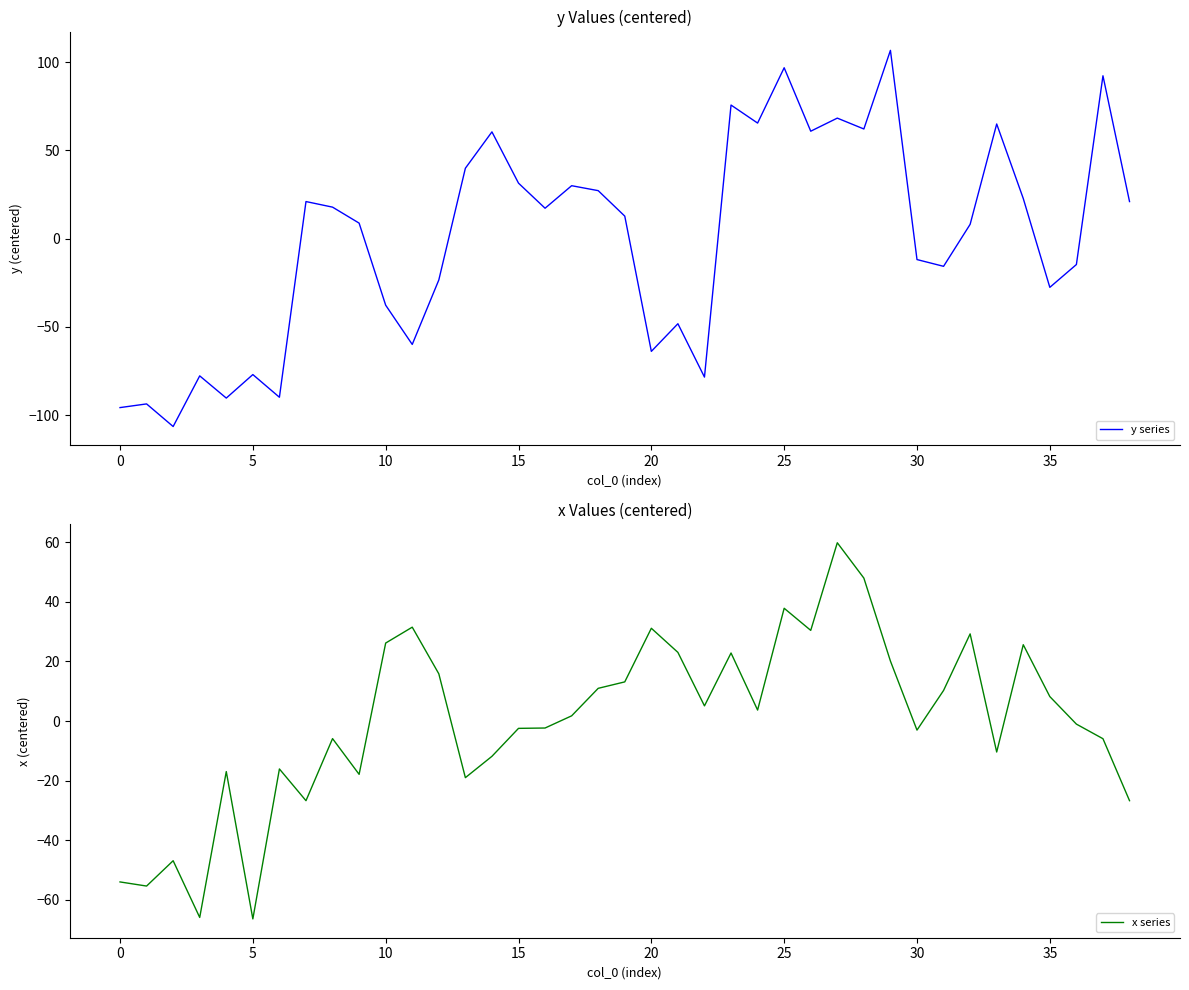

What is the difference between the second highest and second lowest values in the x series series?

113.8